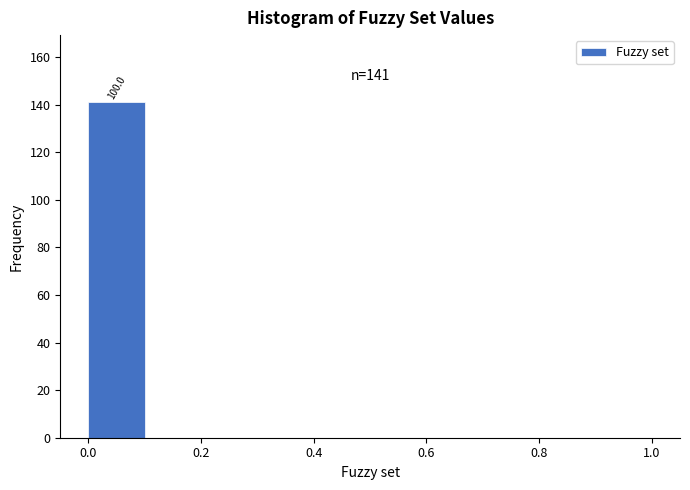

Which range on the x-axis has the tallest bar?

0.0 to 0.1